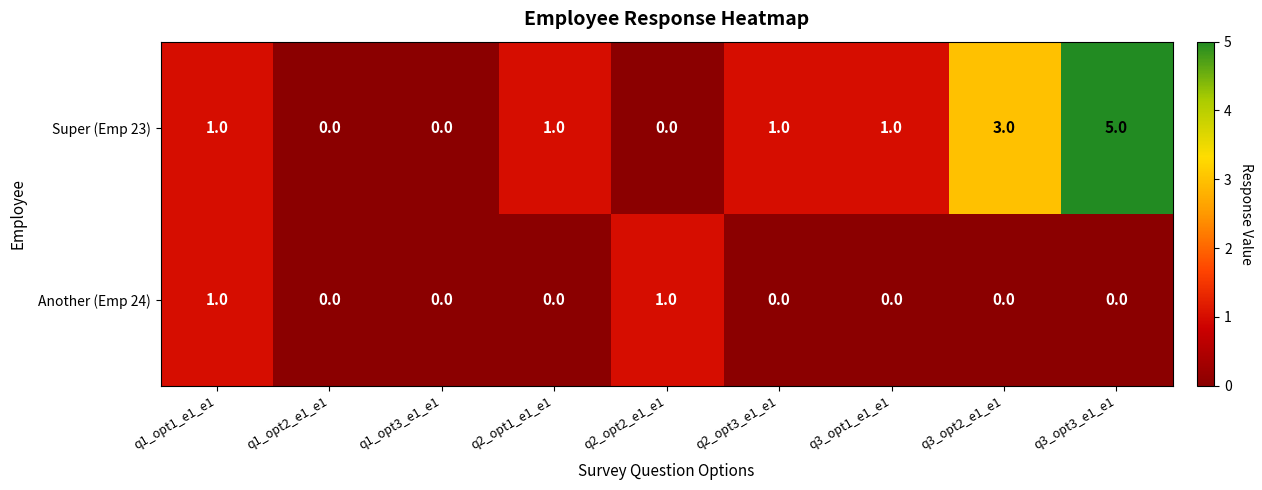

Reading left to right, what are all the values shown in this chart?

Super (Emp 23): 1	0	0	1	0	1	1	3	5
Another (Emp 24): 1	0	0	0	1	0	0	0	0